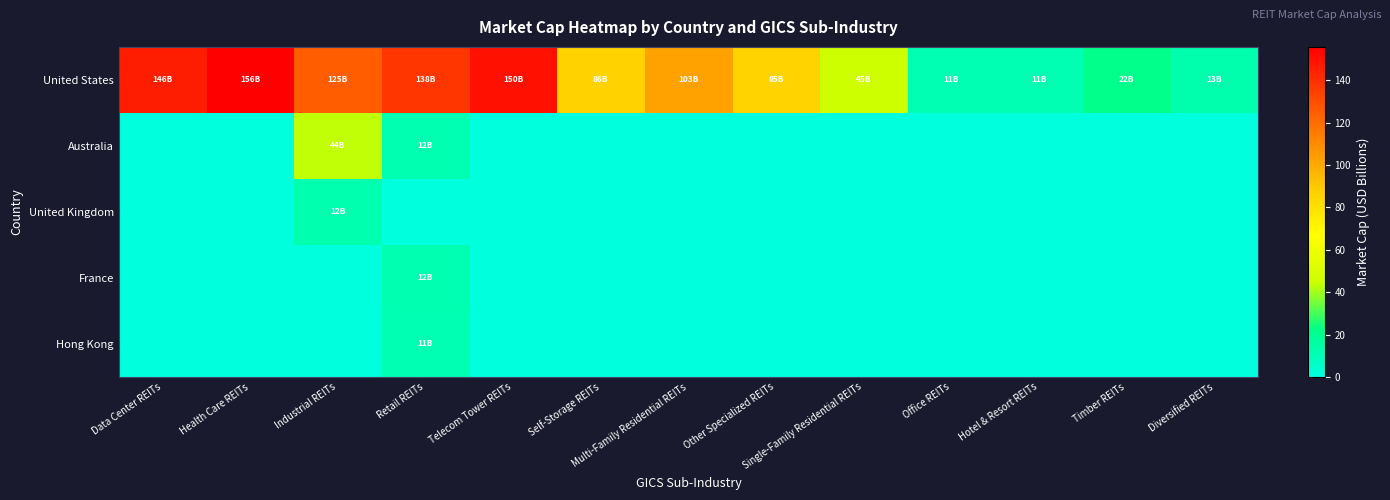

Which has a higher value, Retail REITs or Hotel & Resort REITs?

Retail REITs